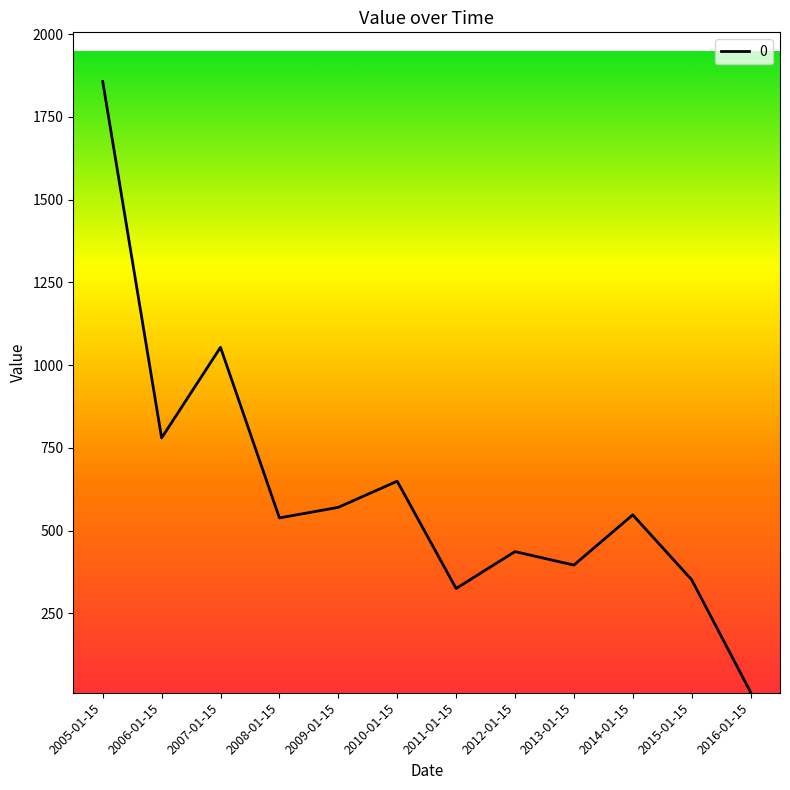

Where is the data nearest to the value 934?

2007-01-15